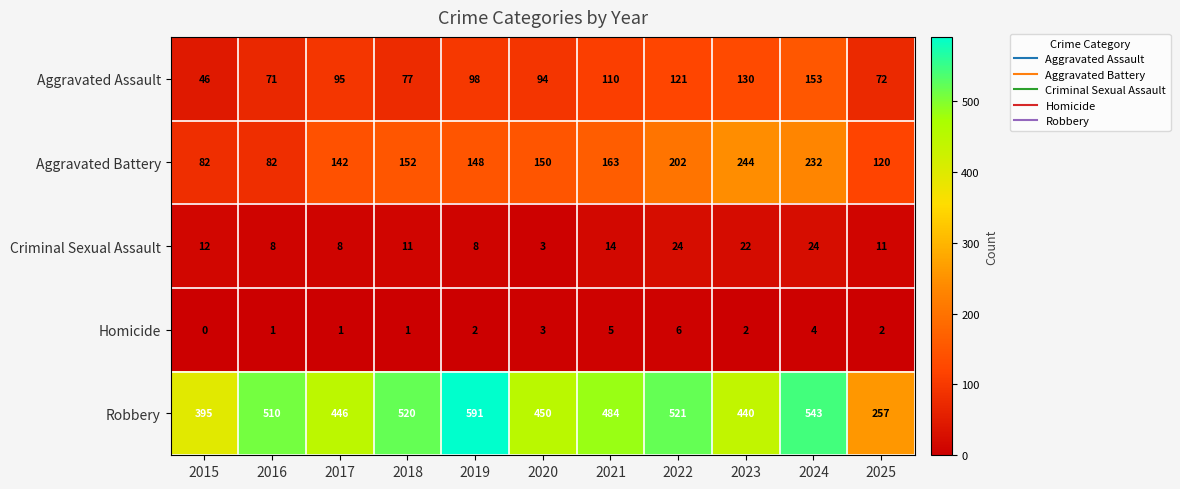

The value of Aggravated Assault at 2016 is 71. True or false?

True